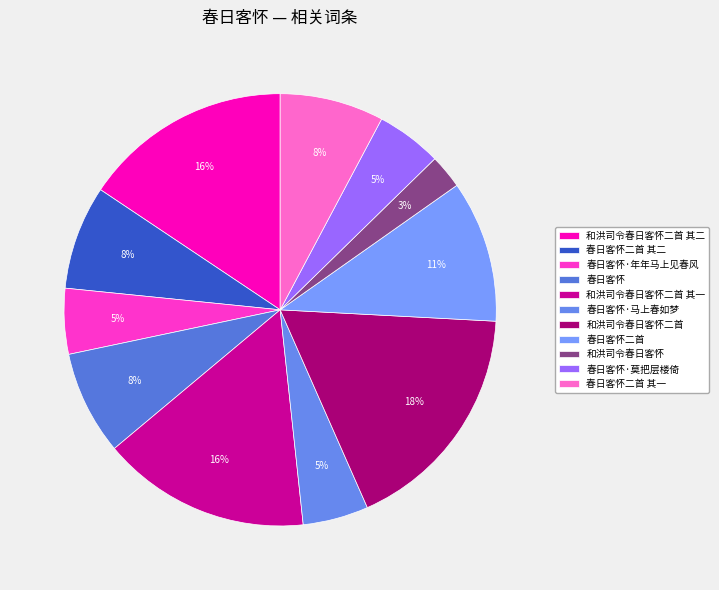

To the nearest percent, what is the combined percentage of 和洪司令春日客怀二首 其一 and 春日客怀二首 其二?

23%